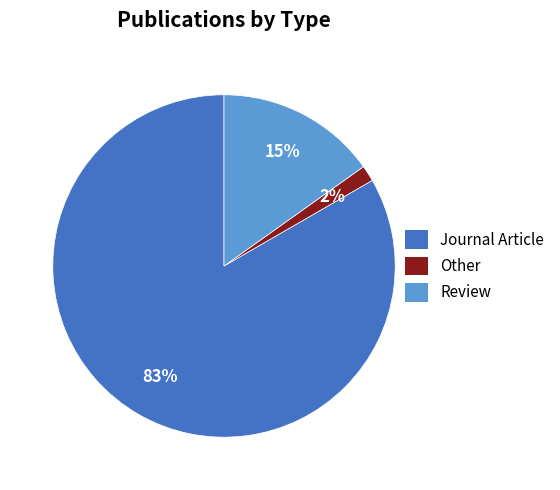

To the nearest percent, what percentage of the pie is Other?

2%